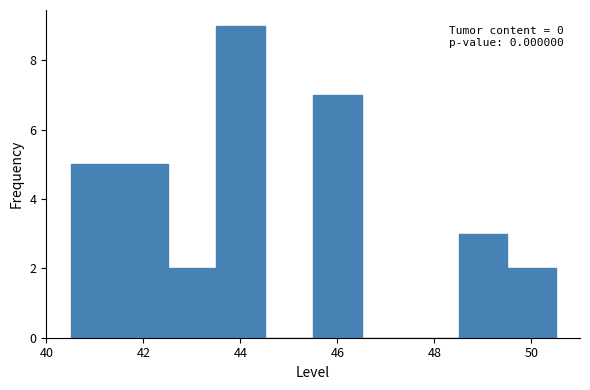

Which range on the x-axis has the tallest bar?

43.5 to 44.5